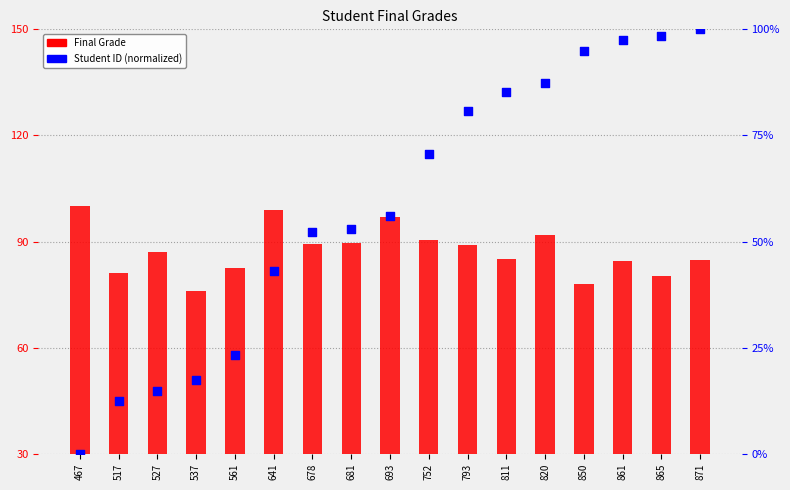

At how many categories does at least one series exceed 25?

17